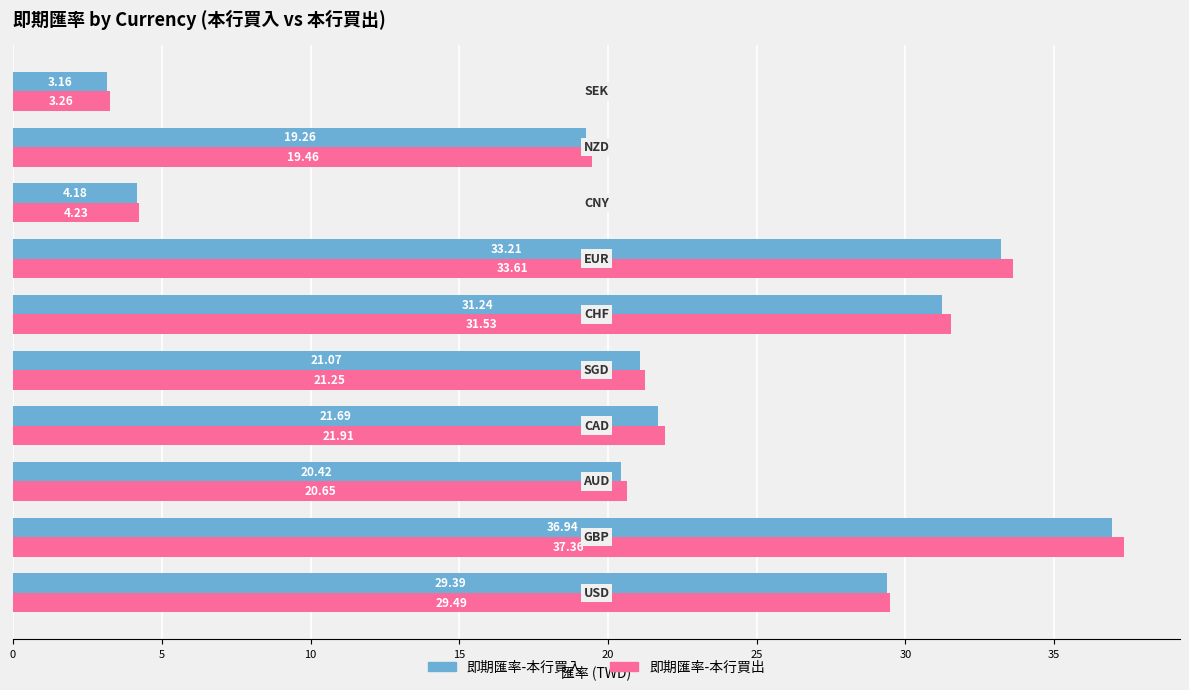

What is the spread (max minus min) of values at CHF?

0.3